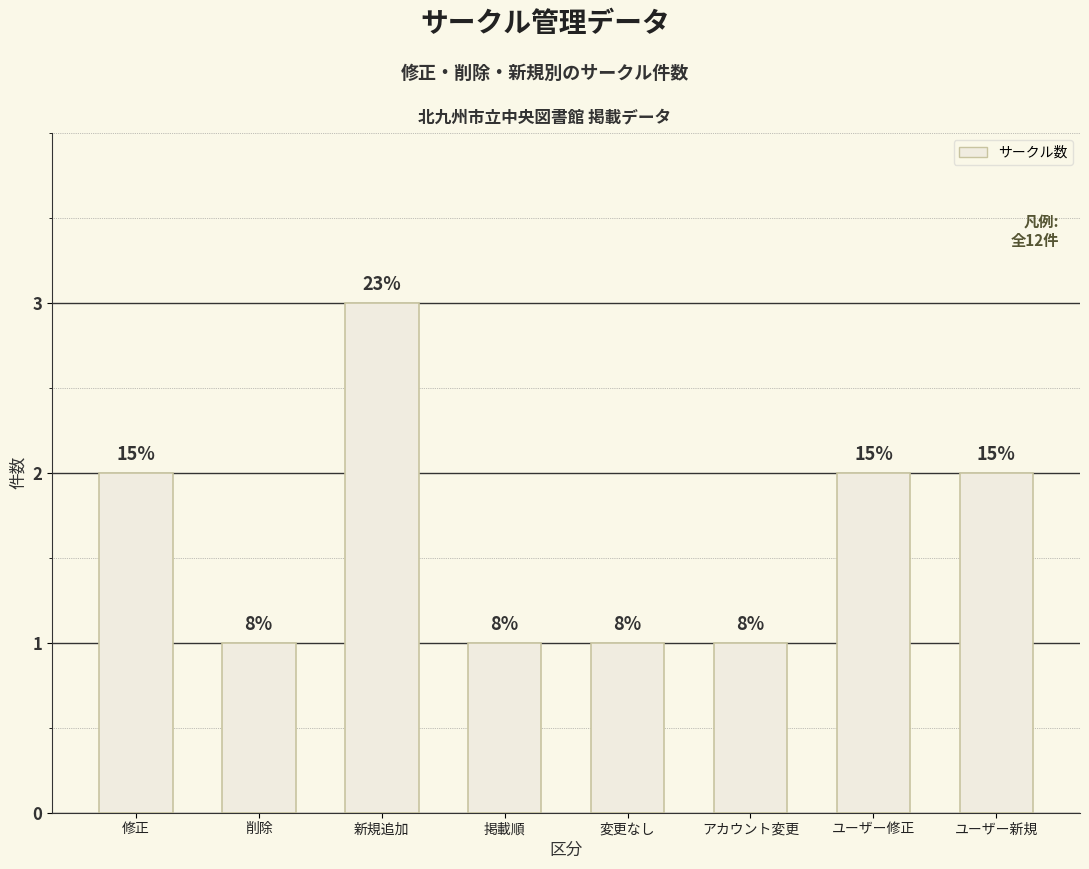

How many bars are there in total?

8